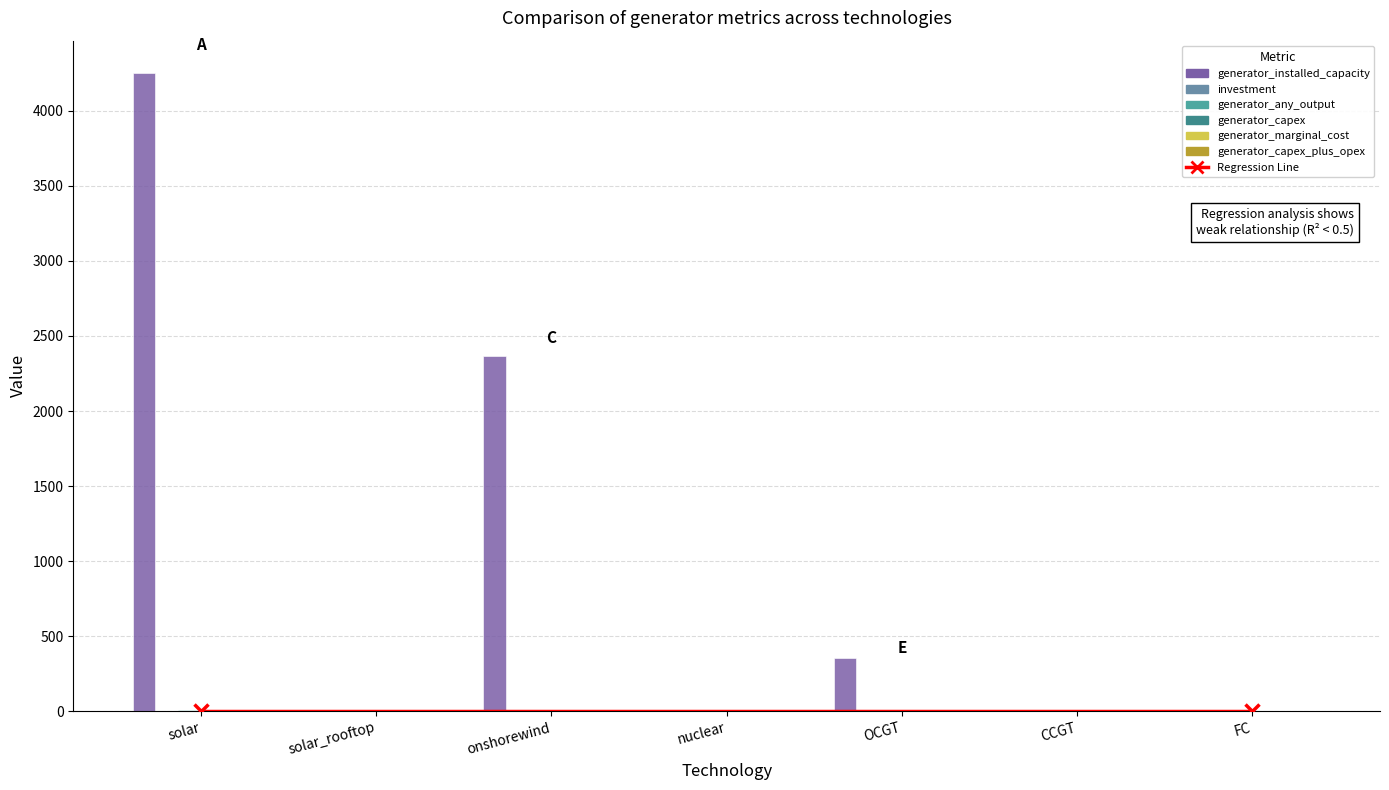

Where is generator_any_output nearest to the value 3?

onshorewind